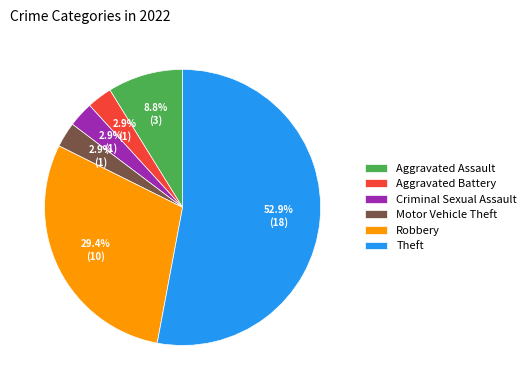

How much of the chart is everything except Motor Vehicle Theft?

97.1%